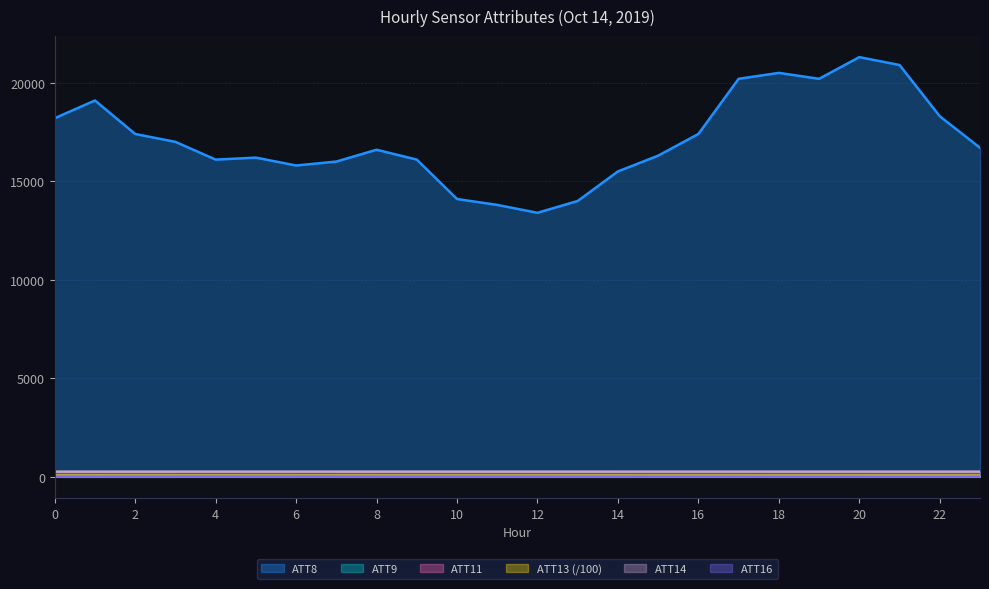

How many values in the ATT11 series are below 29?

12